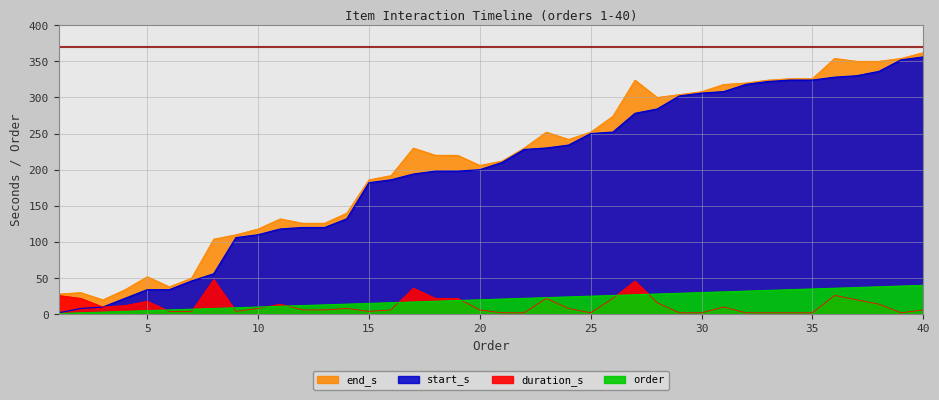

At which category is the sum across all series the highest?

40